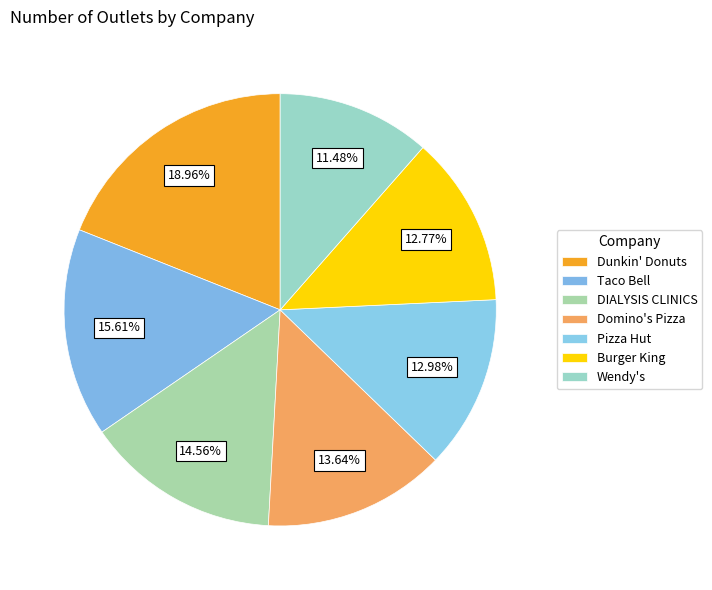

To the nearest percent, what portion does Dunkin' Donuts represent?

19%